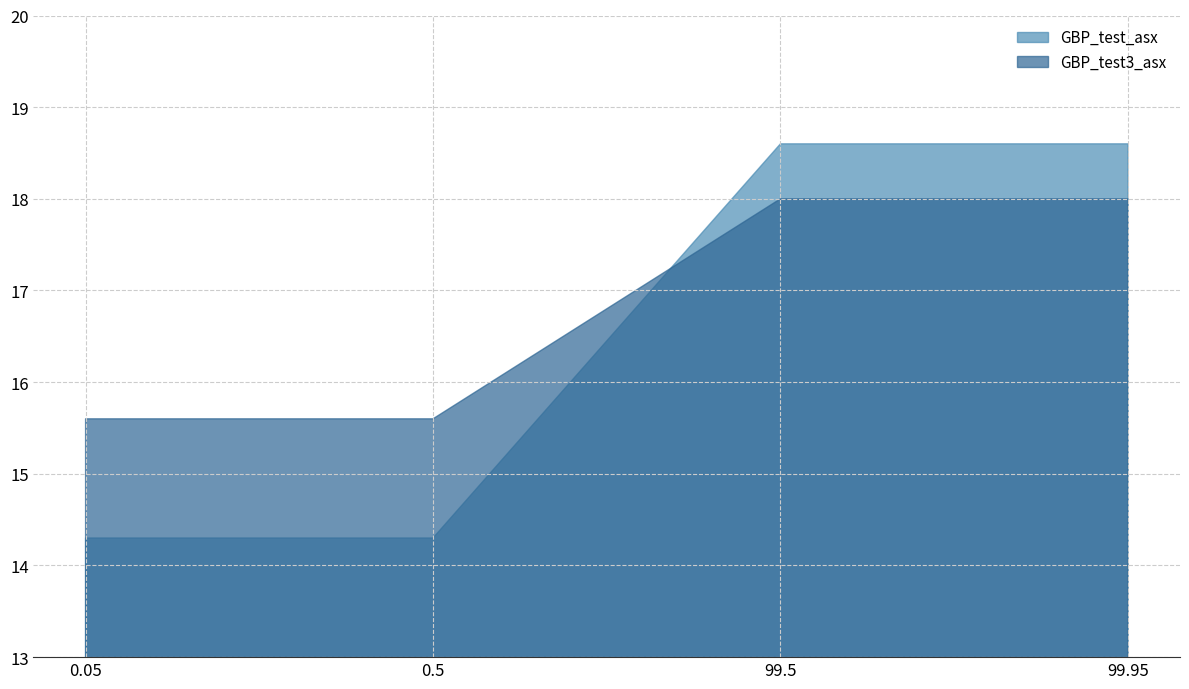

How many distinct data groups are displayed?

2